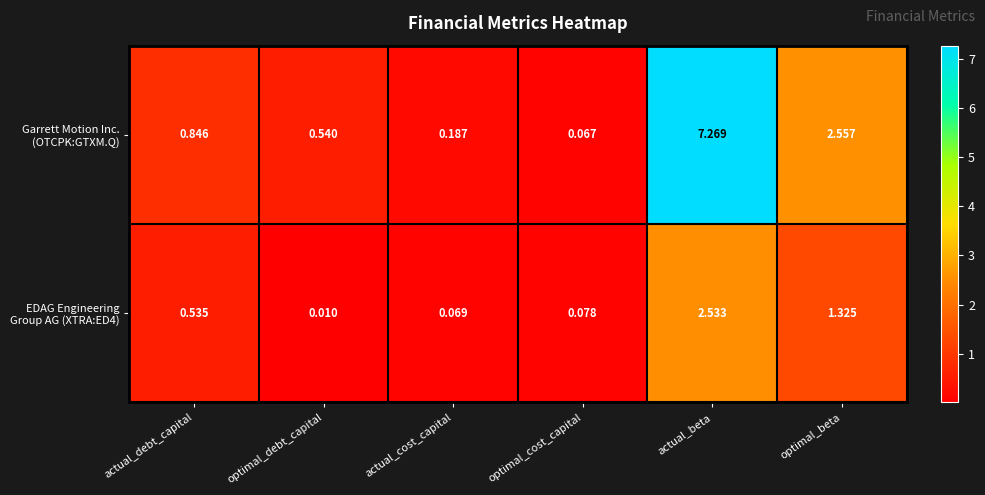

At which category is the sum across all series the highest?

actual_beta